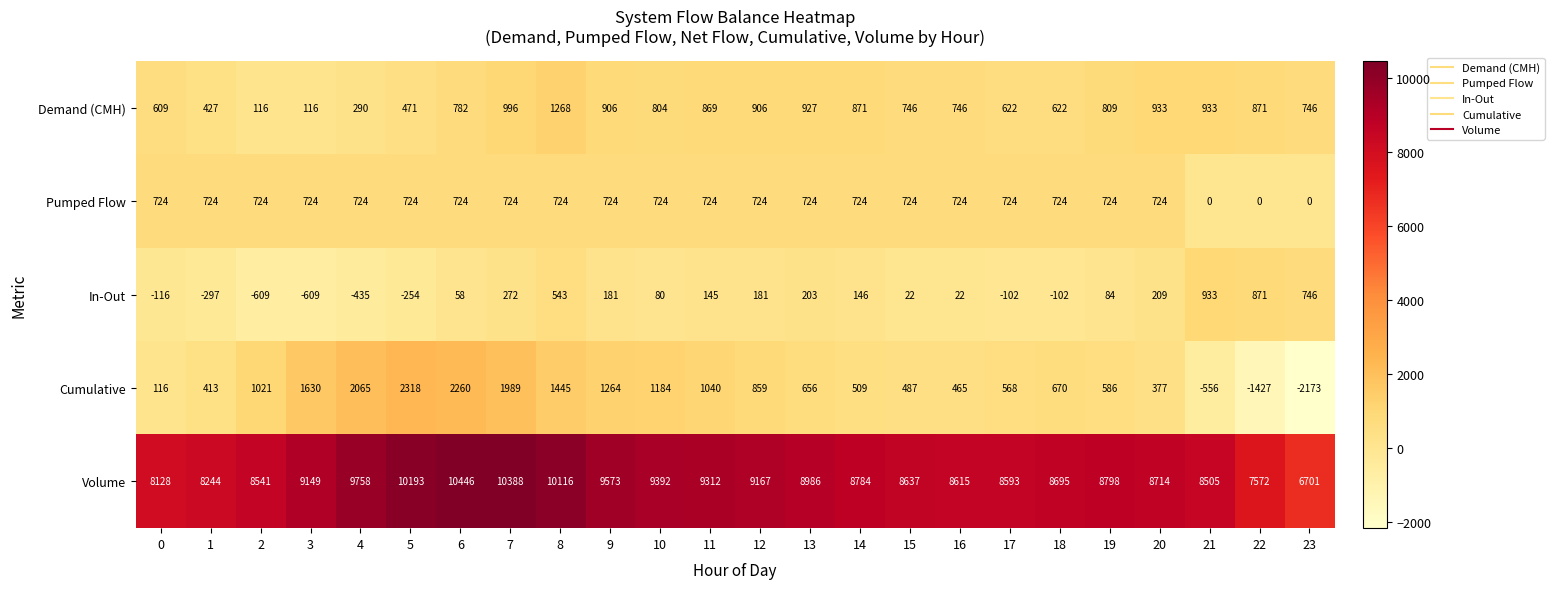

At which category is the sum across all series the highest?

7